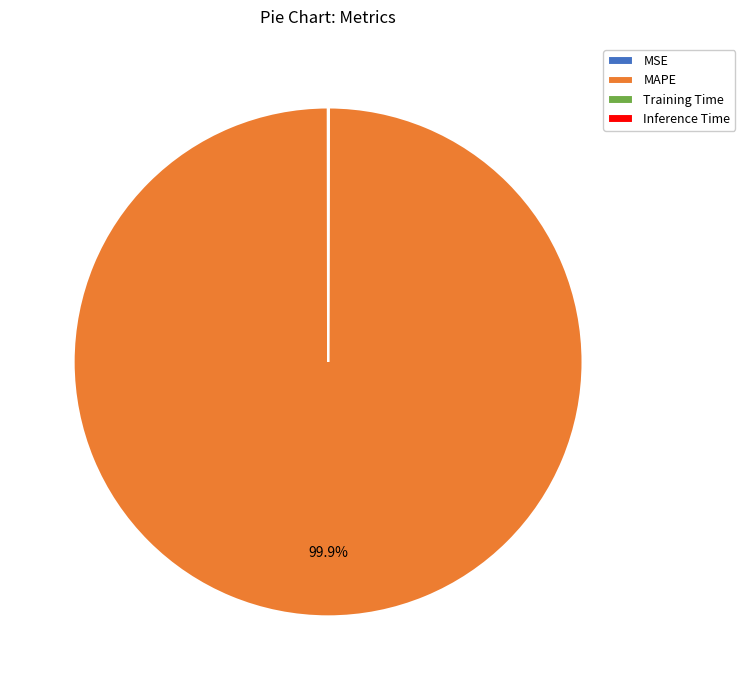

What is the largest slice in the pie chart?

MAPE